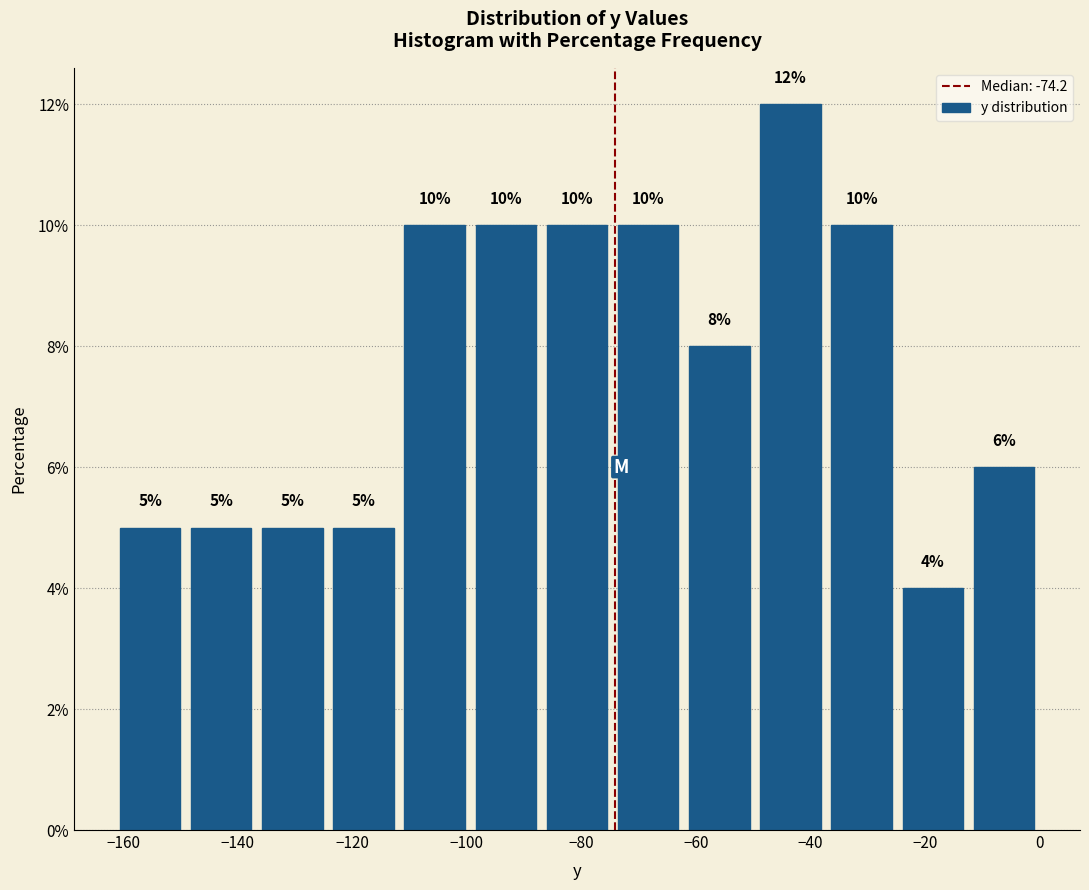

Reading left to right, transcribe this chart: for each bar, give the range it covers on the x-axis and its height. The bar edges are not printed on the chart, so give them approximately, as read against the axis.

-162 to -150: 5
-150 to -136: 5
-136 to -124: 5
-124 to -112: 5
-112 to -100: 10
-100 to -86: 10
-86 to -74: 10
-74 to -62: 10
-62 to -50: 8
-50 to -38: 12
-38 to -24: 10
-24 to -12: 4
-12 to 0: 6